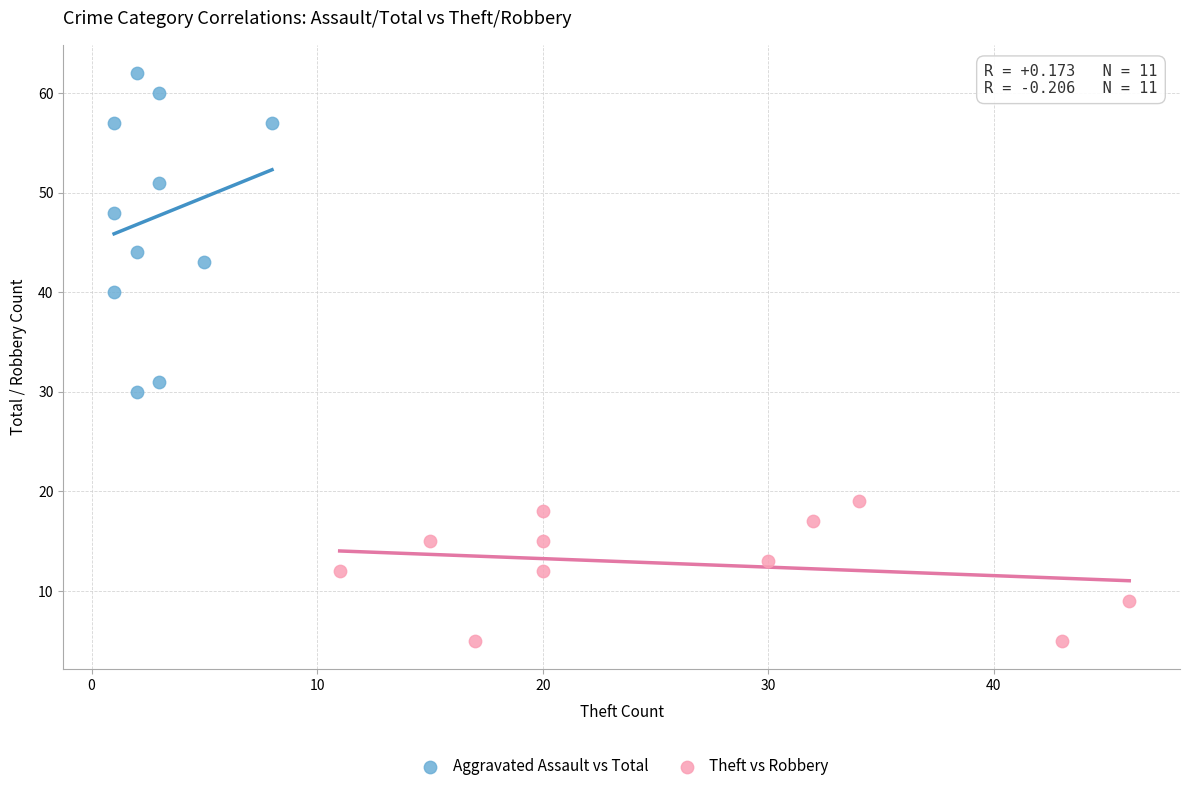

Which series has the widest spread of Y values?

Aggravated Assault vs Total